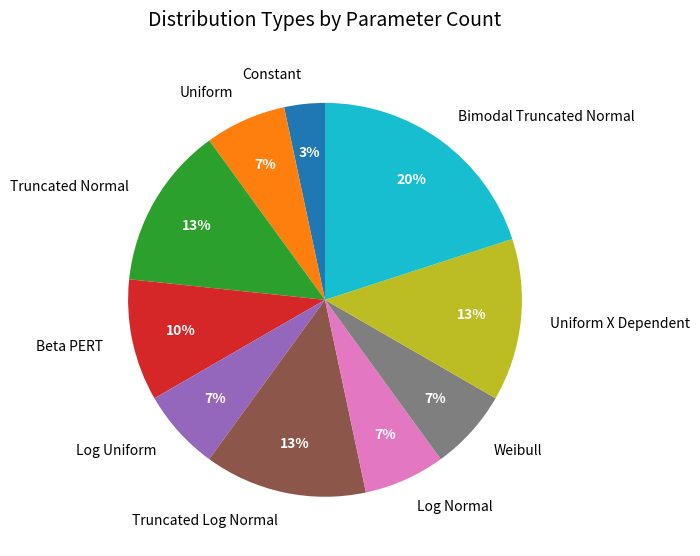

What percentage is the Log Normal slice, to the nearest percent?

7%